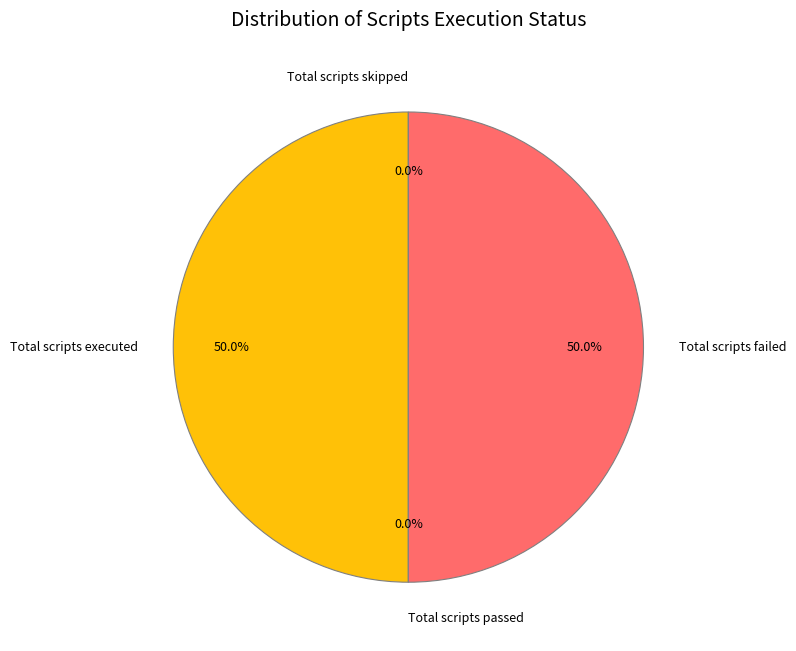

Which category has the biggest portion of the pie?

Total scripts executed